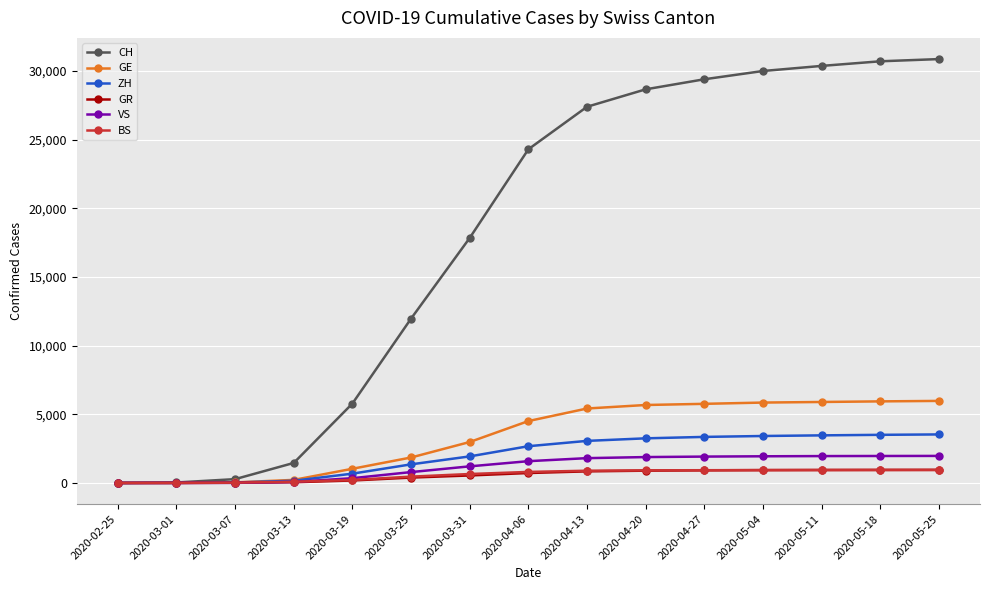

Is this an area chart (filled region under the line)?

No